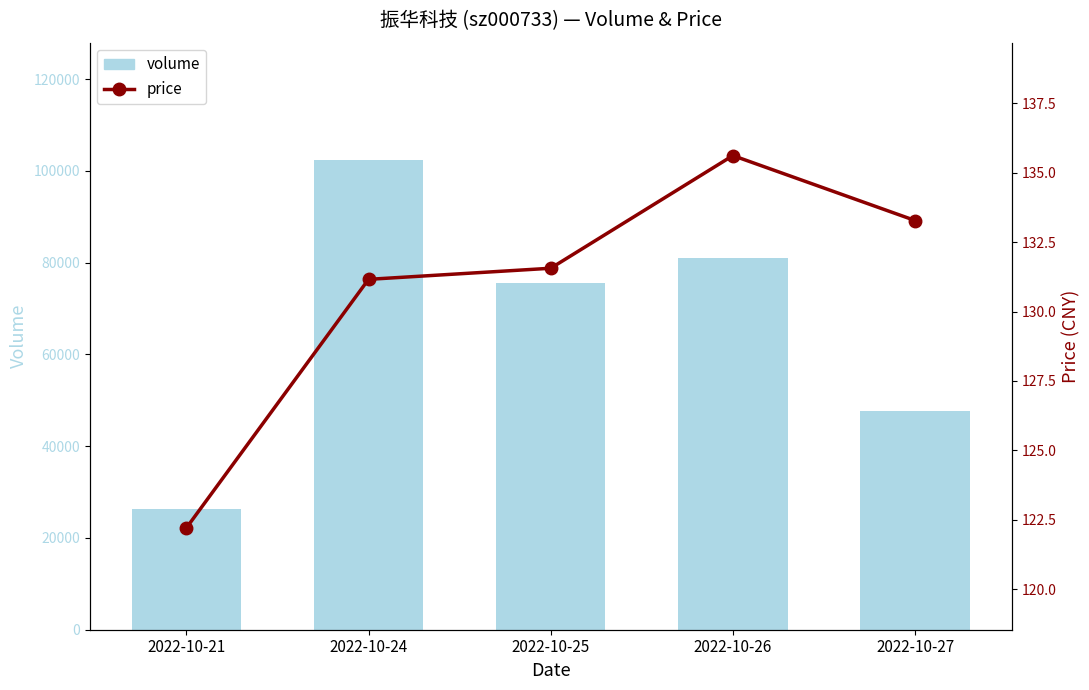

The value of volume at 2022-10-25 is 128623.6. True or false?

False